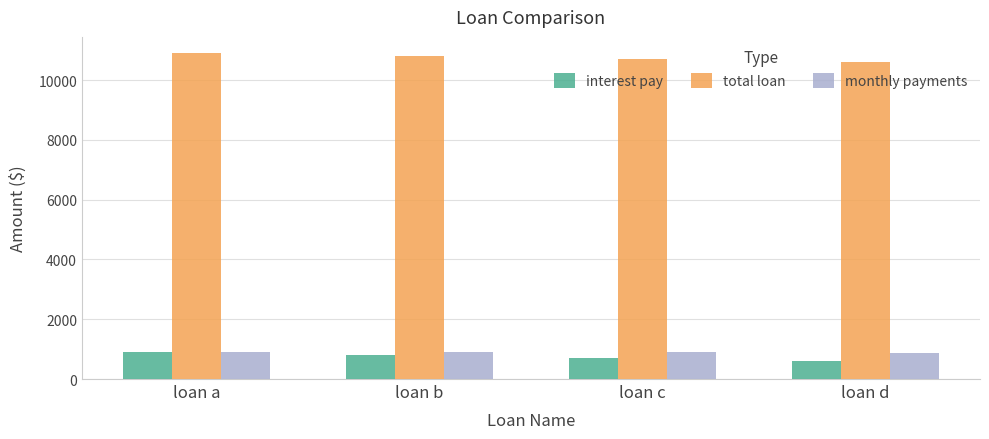

How many data points in total loan are less than 10800?

2